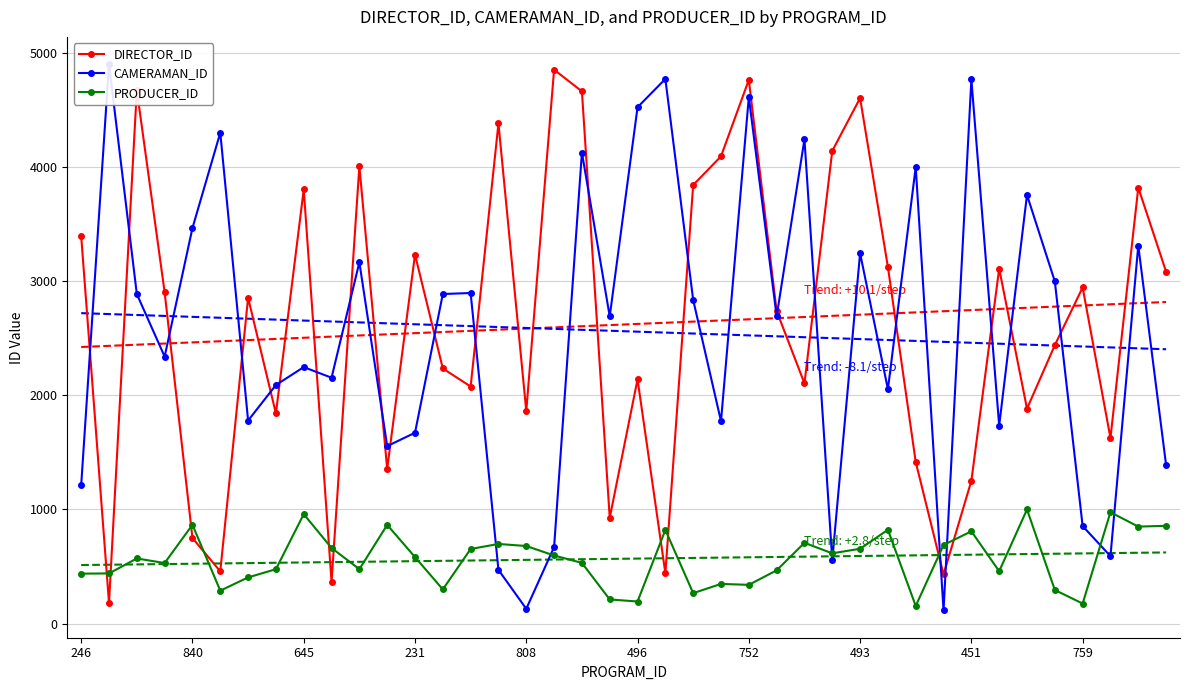

The DIRECTOR_ID series shows 5287 at 246. True or false?

False